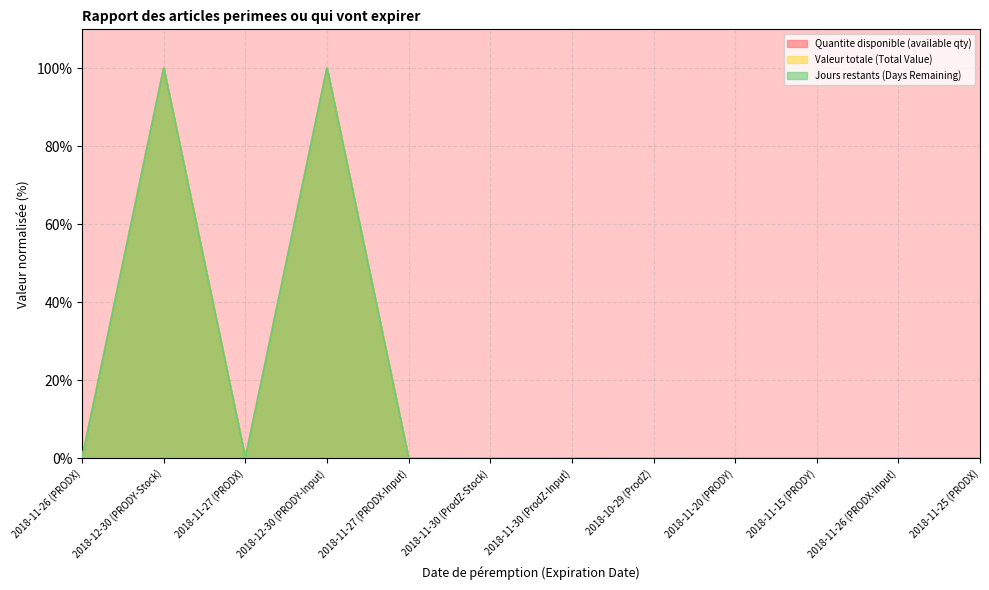

List the labels in order of Jours restants (Days Remaining) value, largest first.

2018-12-30 (PRODY-Stock), 2018-12-30 (PRODY-Input), 2018-11-26 (PRODX), 2018-11-27 (PRODX), 2018-11-27 (PRODX-Input), 2018-11-30 (ProdZ-Stock), 2018-11-30 (ProdZ-Input), 2018-10-29 (ProdZ), 2018-11-20 (PRODY), 2018-11-15 (PRODY), 2018-11-26 (PRODX-Input), 2018-11-25 (PRODX)